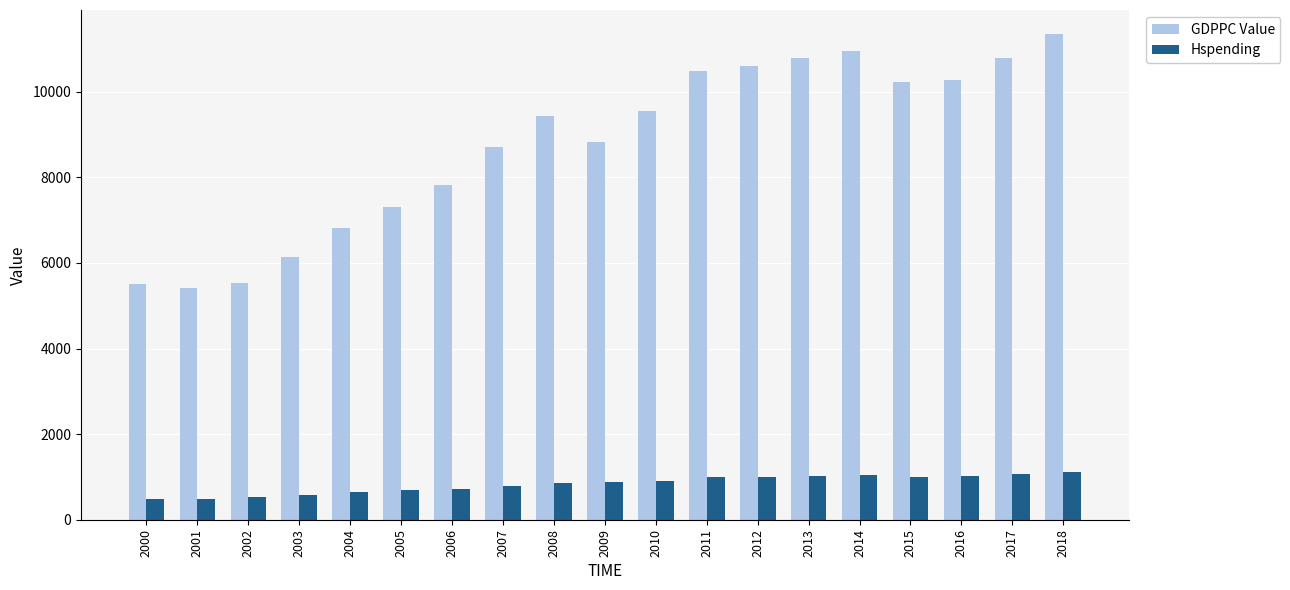

What is the value of the GDPPC Value bar at the 7th from the left?

7819.0